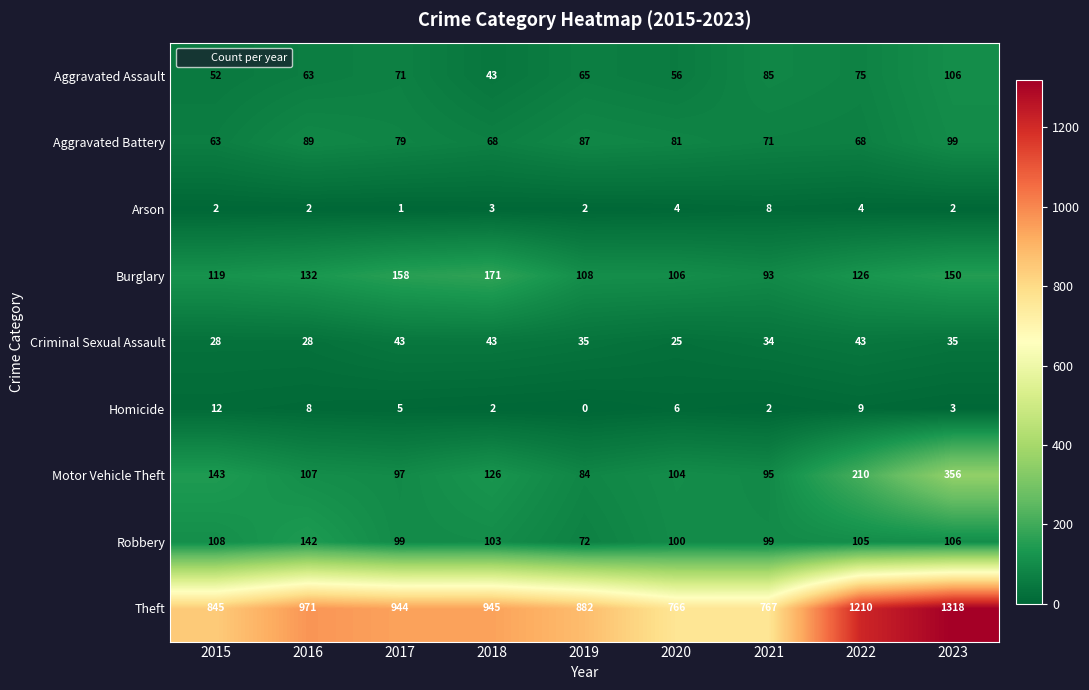

What is the total value across all series at 2022?

1850